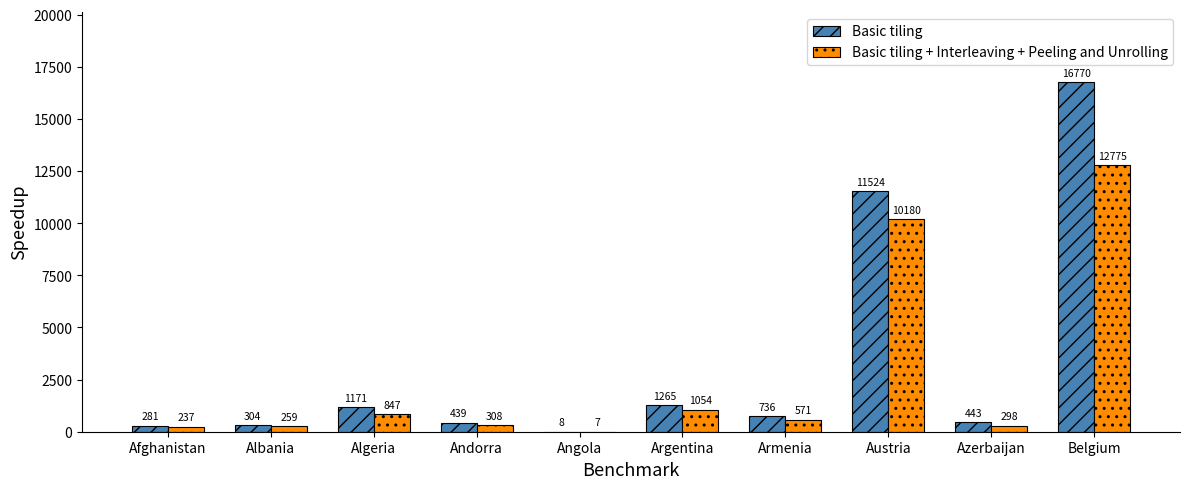

What is the maximum value shown in the chart?

16770